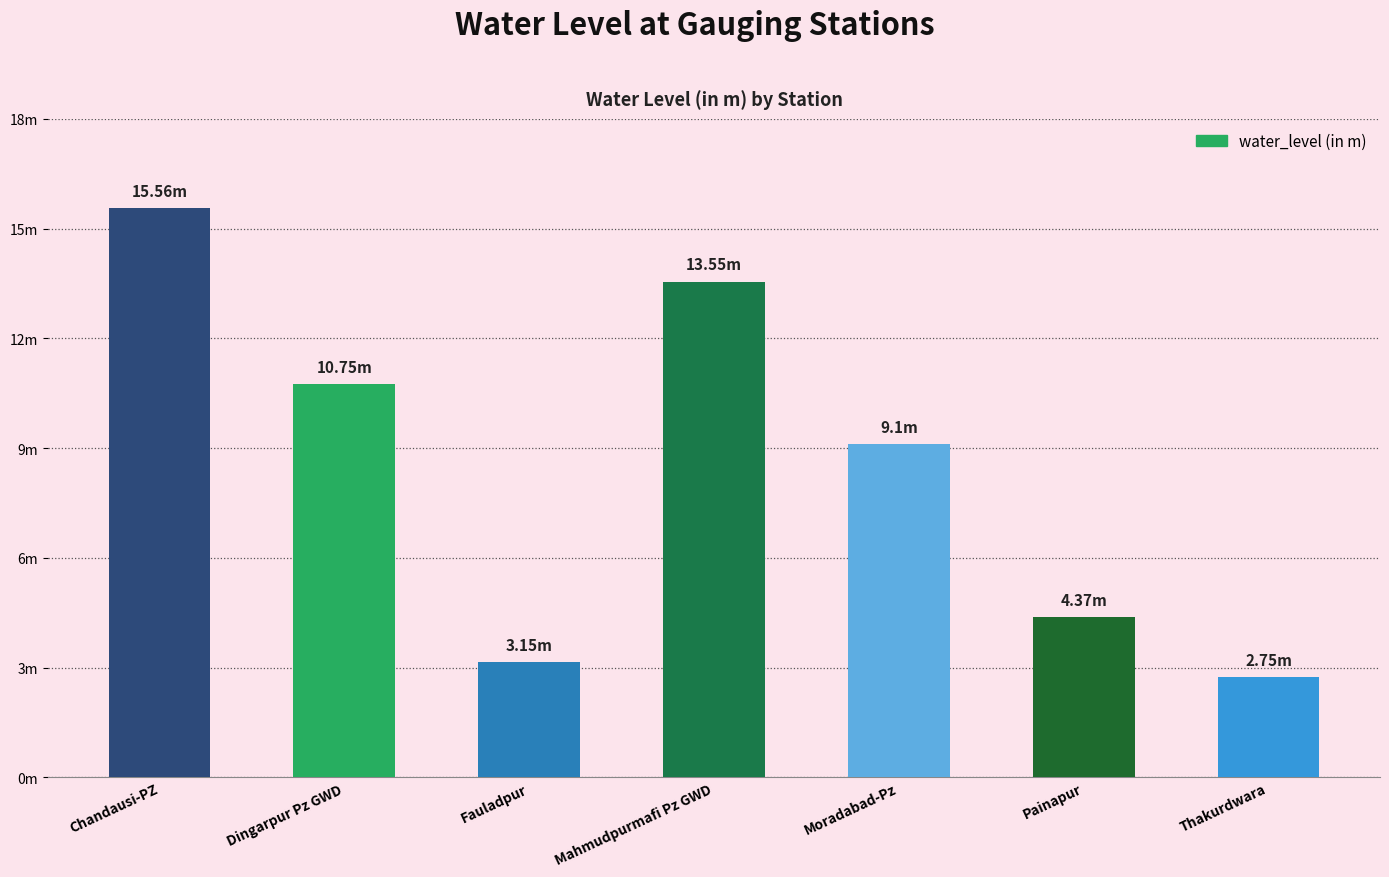

Is it true that the value at Thakurdwara is 3.7?

False